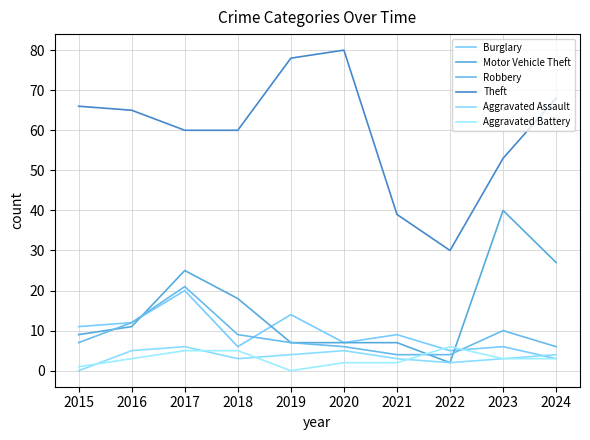

Reading left to right, list all the values displayed in this chart.

Burglary: 2015=11	2016=12	2017=20	2018=6	2019=14	2020=7	2021=9	2022=5	2023=6	2024=3
Motor Vehicle Theft: 2015=9	2016=11	2017=25	2018=18	2019=7	2020=7	2021=7	2022=2	2023=40	2024=27
Robbery: 2015=7	2016=12	2017=21	2018=9	2019=7	2020=6	2021=4	2022=4	2023=10	2024=6
Theft: 2015=66	2016=65	2017=60	2018=60	2019=78	2020=80	2021=39	2022=30	2023=53	2024=68
Aggravated Assault: 2015=0	2016=5	2017=6	2018=3	2019=4	2020=5	2021=3	2022=2	2023=3	2024=4
Aggravated Battery: 2015=1	2016=3	2017=5	2018=5	2019=0	2020=2	2021=2	2022=6	2023=3	2024=3